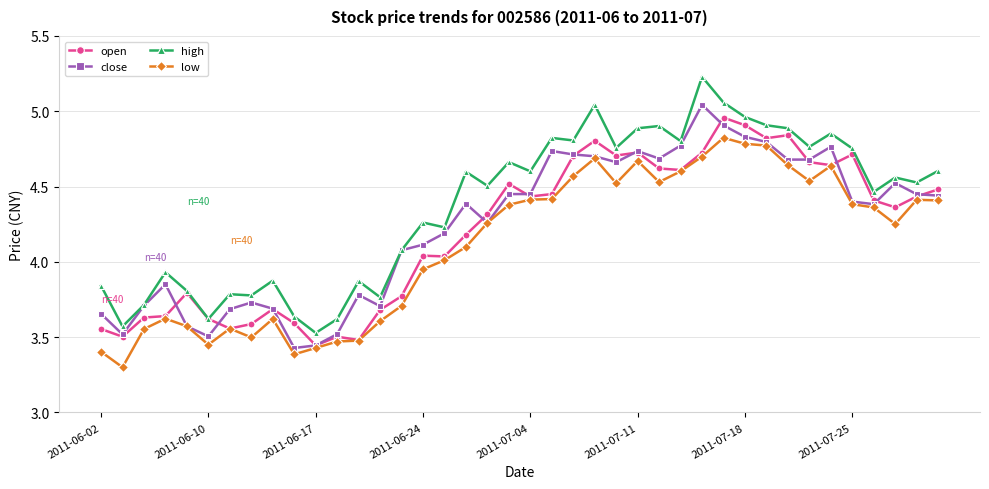

True or false: high and low intersect in this chart.

False